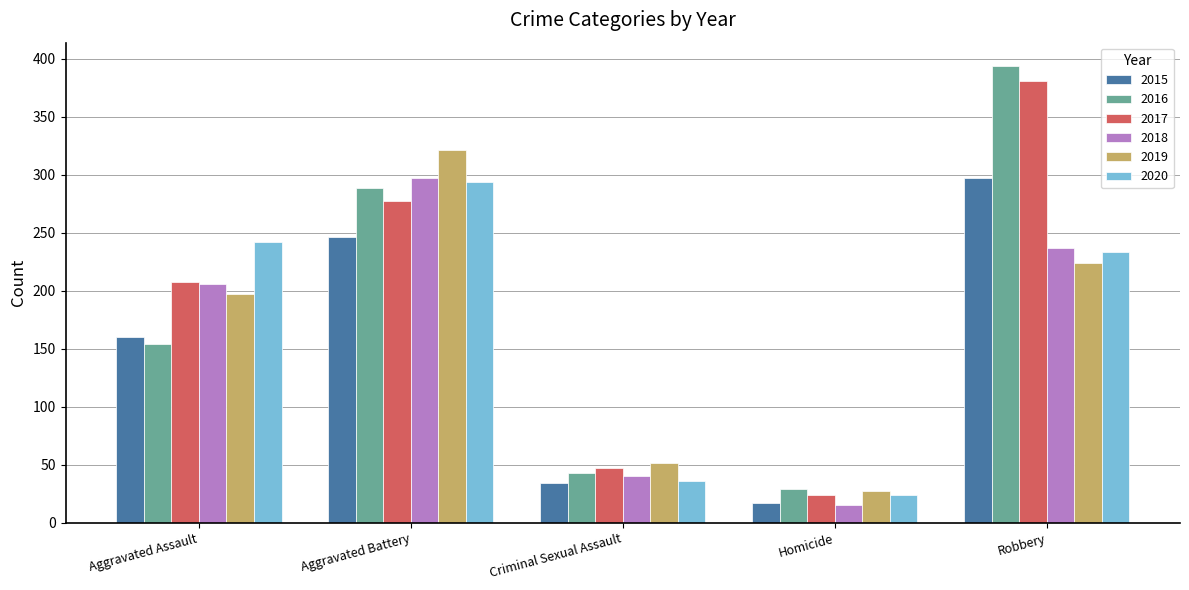

The 2020 series shows 36 at Criminal Sexual Assault. True or false?

True